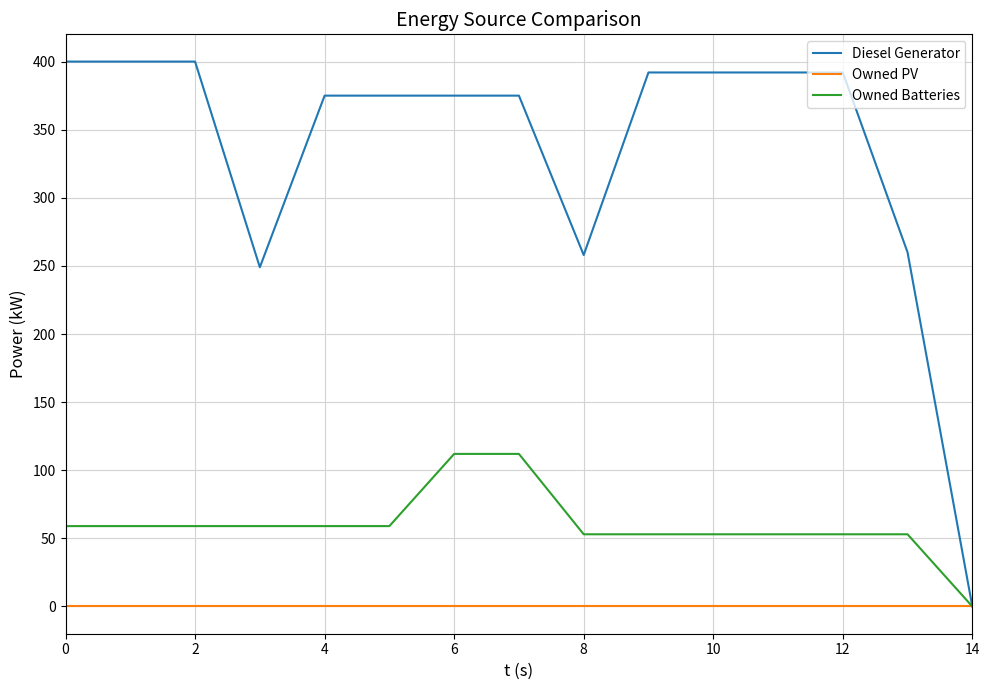

What is the difference between the second highest and second lowest values in the Owned Batteries series?

59.0